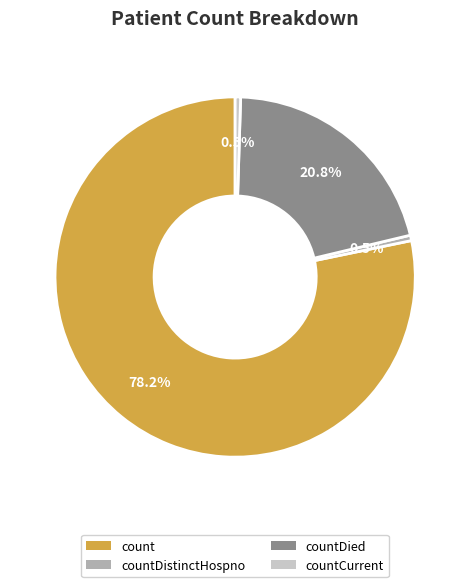

What percentage is the count slice, to the nearest percent?

78%